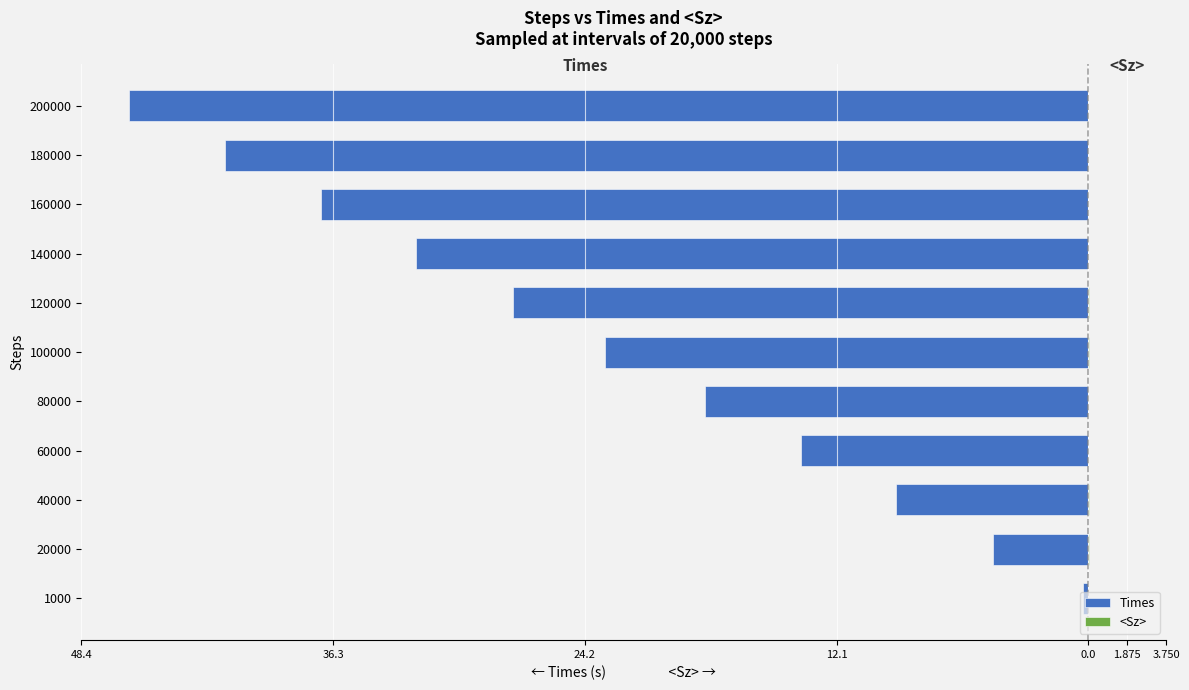

How many values in <Sz> are above zero?

6